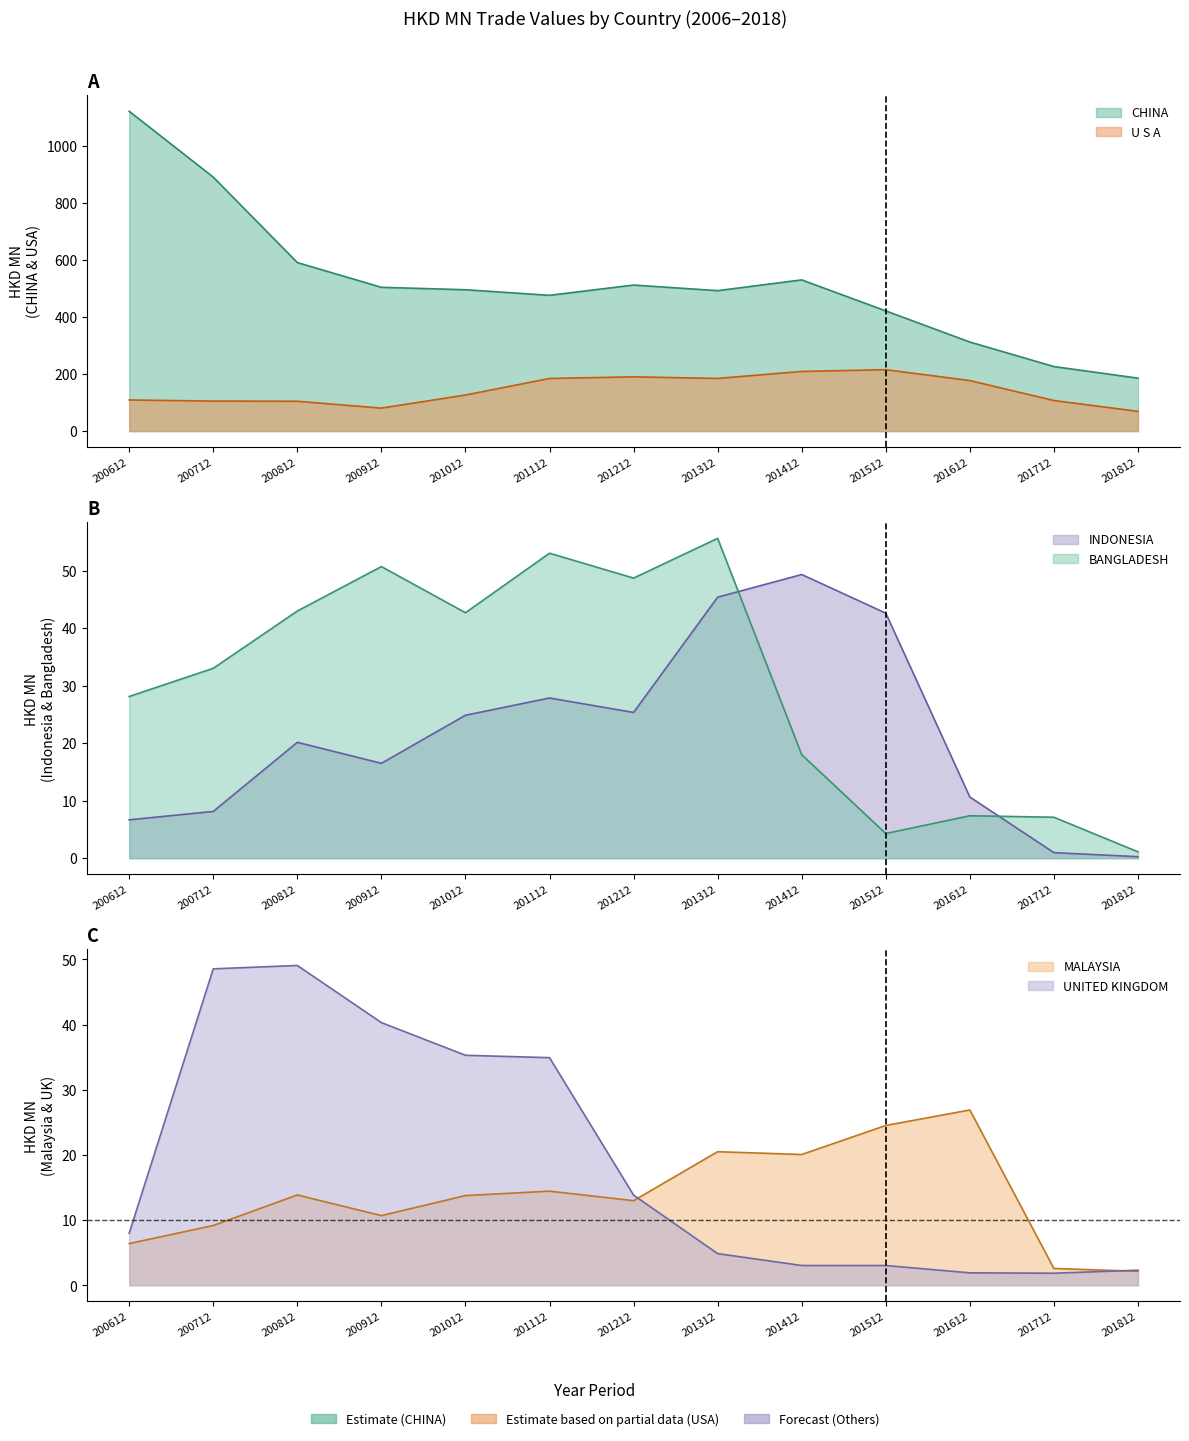

Count the number of categories in the chart.

13